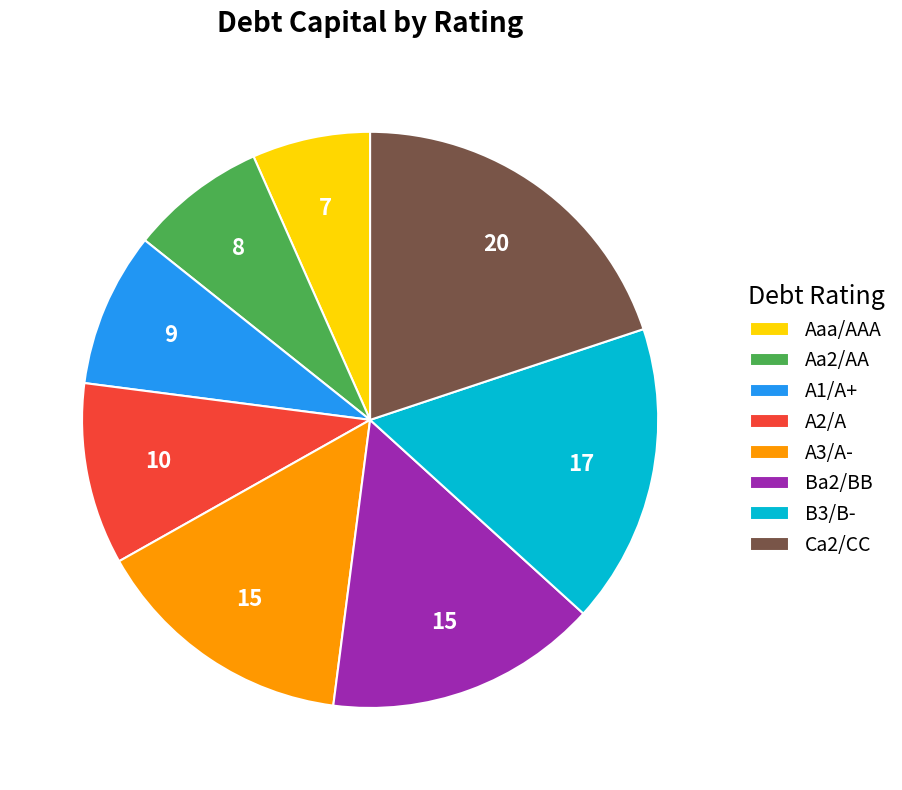

Is there any slice that represents more than half of the pie?

No